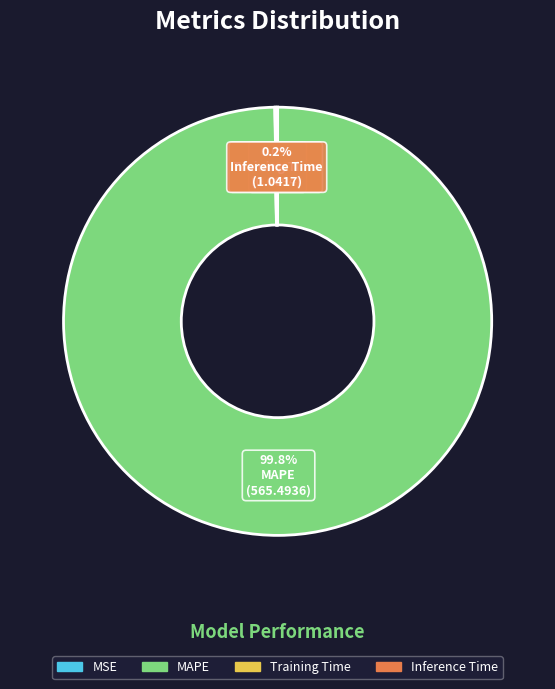

What is the largest slice in the pie chart?

MAPE